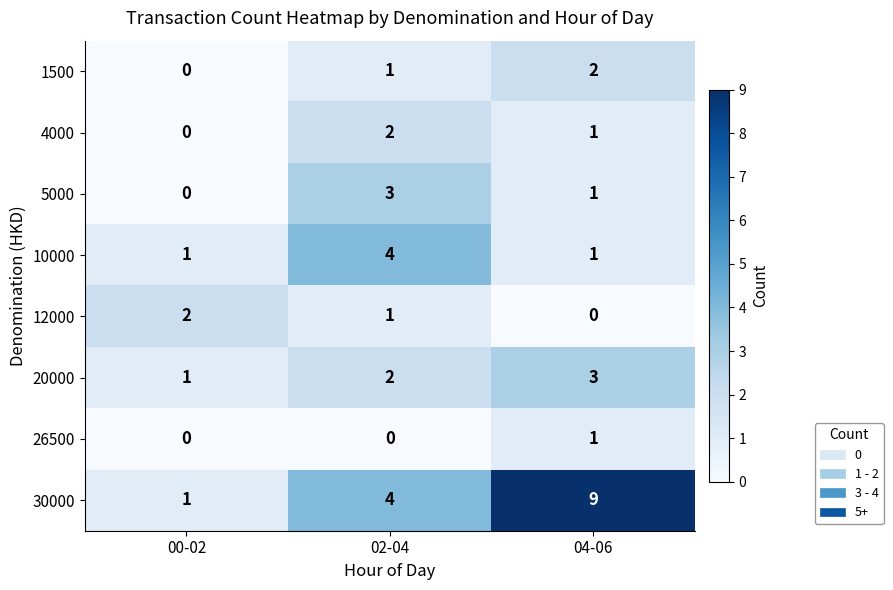

How many data points in 10000 are above 1?

1